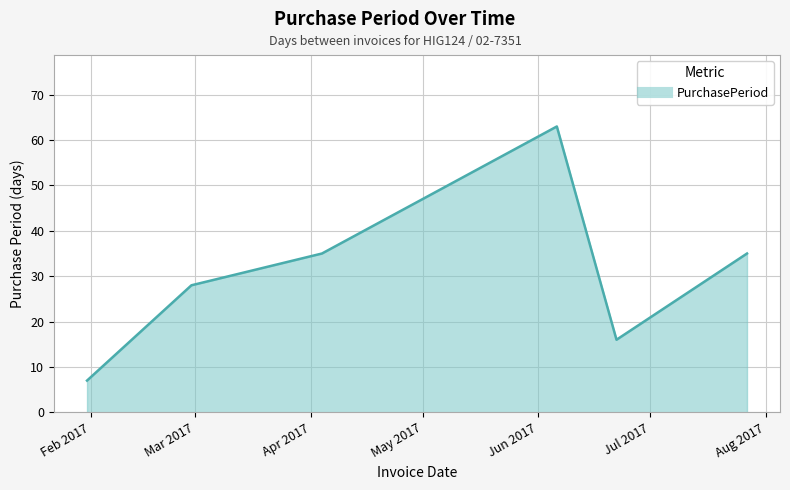

What is the difference between the second highest and minimum values?

28